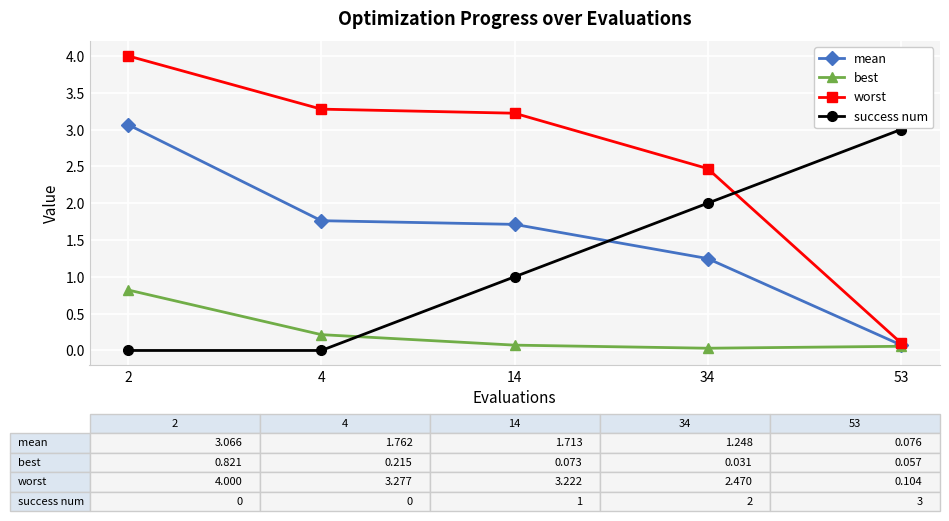

Rank the series by their average value, from lowest to highest.

best, success num, mean, worst